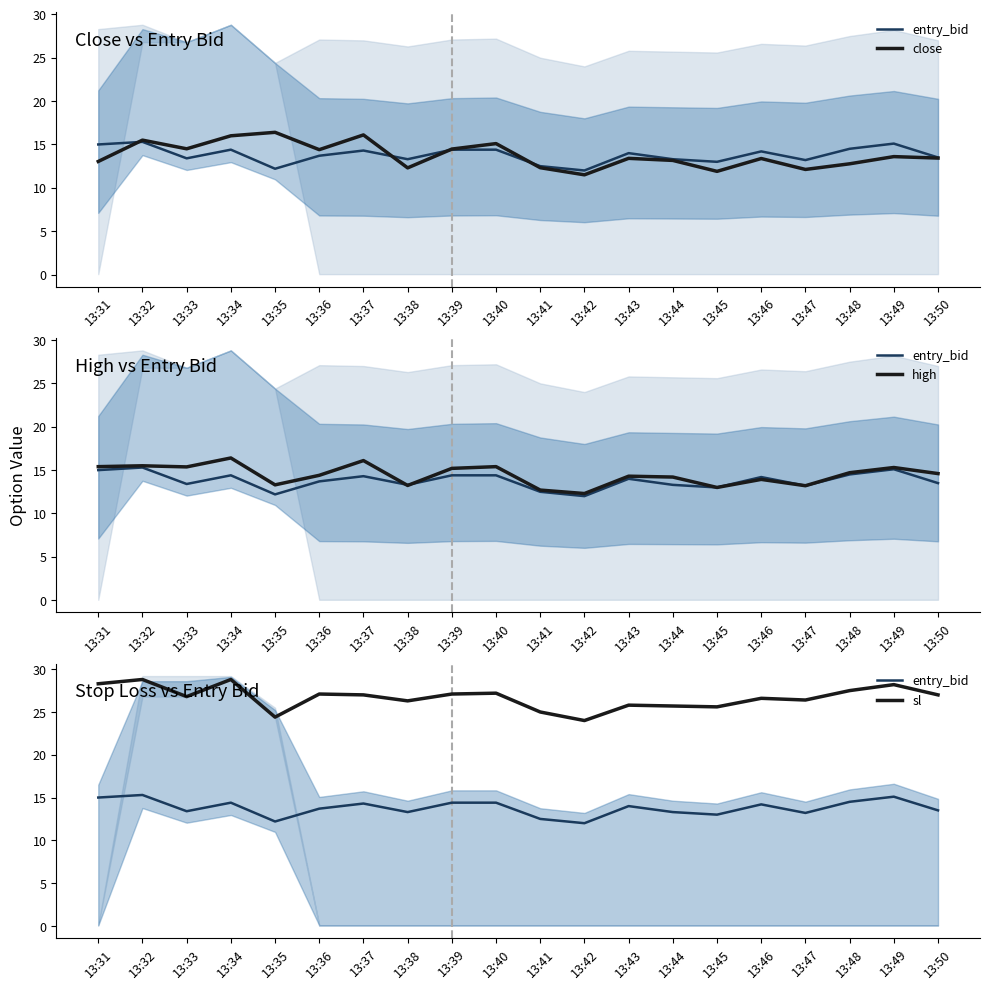

Which has a higher value, 13:44 or 13:48?

13:48